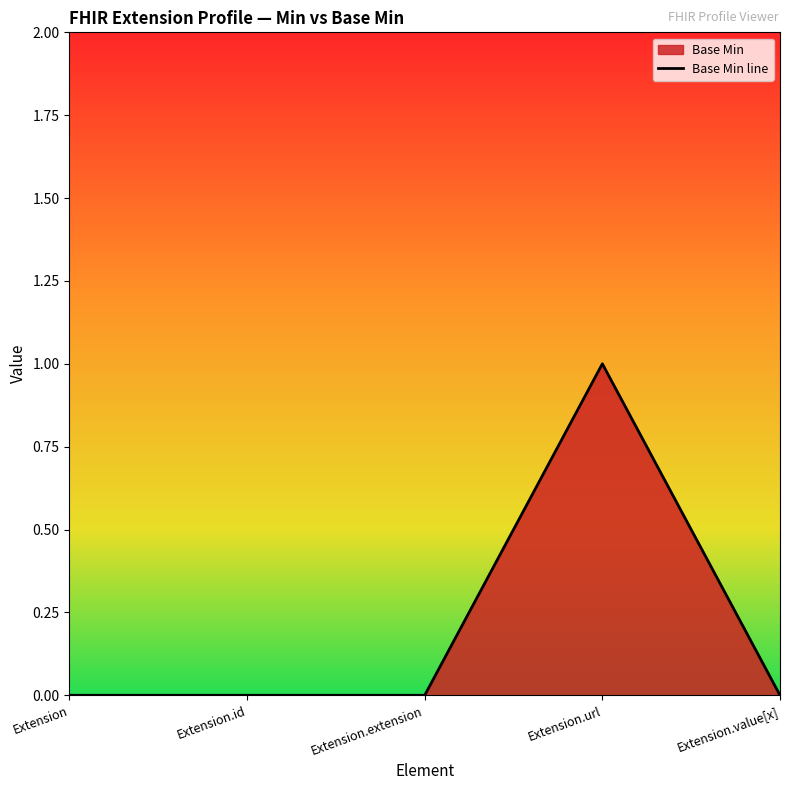

List the labels in order of value, largest first.

Extension.url, Extension, Extension.id, Extension.extension, Extension.value[x]